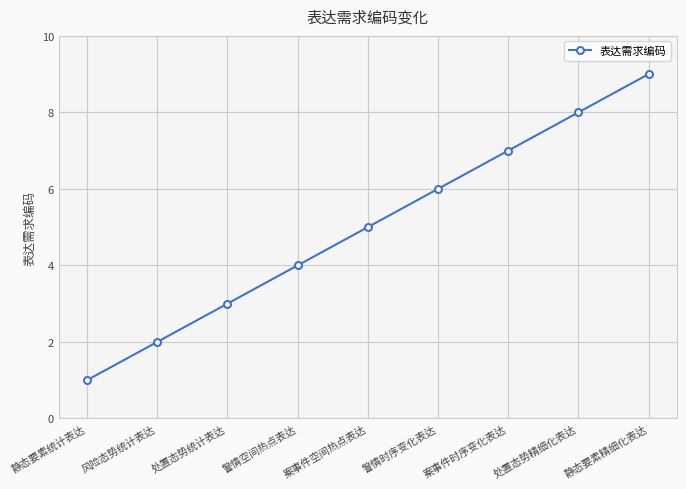

Reading left to right, extract all data points from this chart.

静态要素统计表达=1	风险态势统计表达=2	处置态势统计表达=3	警情空间热点表达=4	案事件空间热点表达=5	警情时序变化表达=6	案事件时序变化表达=7	处置态势精细化表达=8	静态要素精细化表达=9